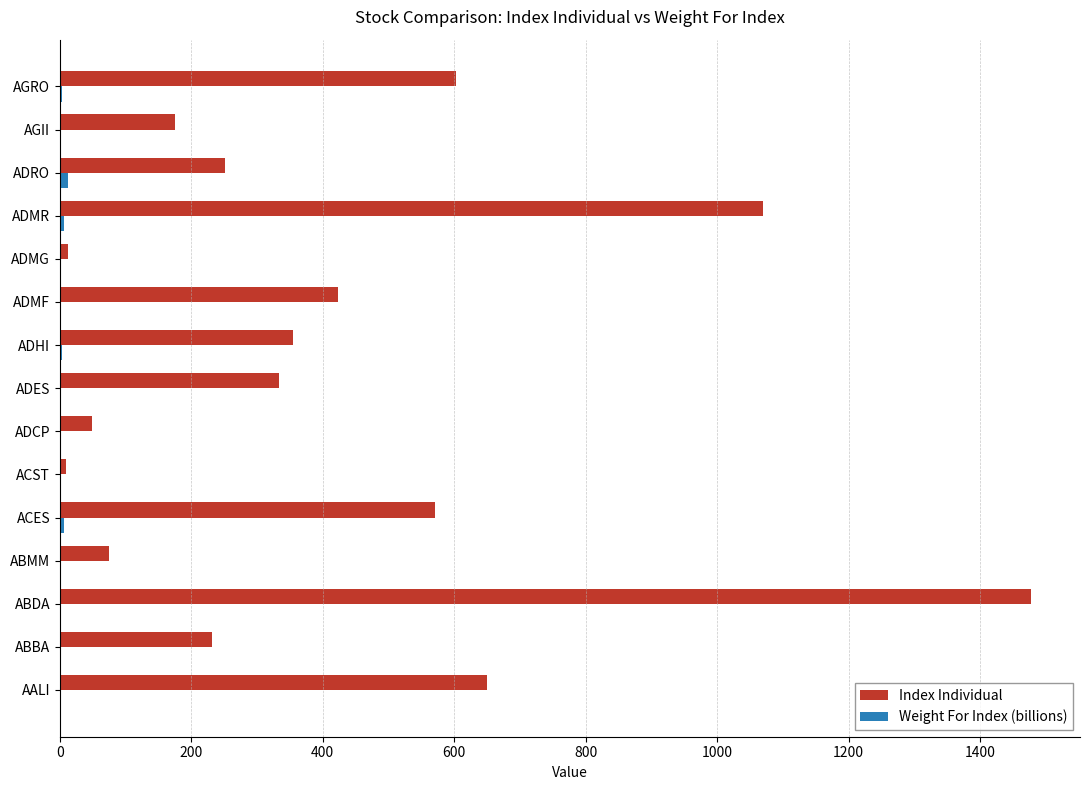

Which series has the largest total across all categories?

Index Individual